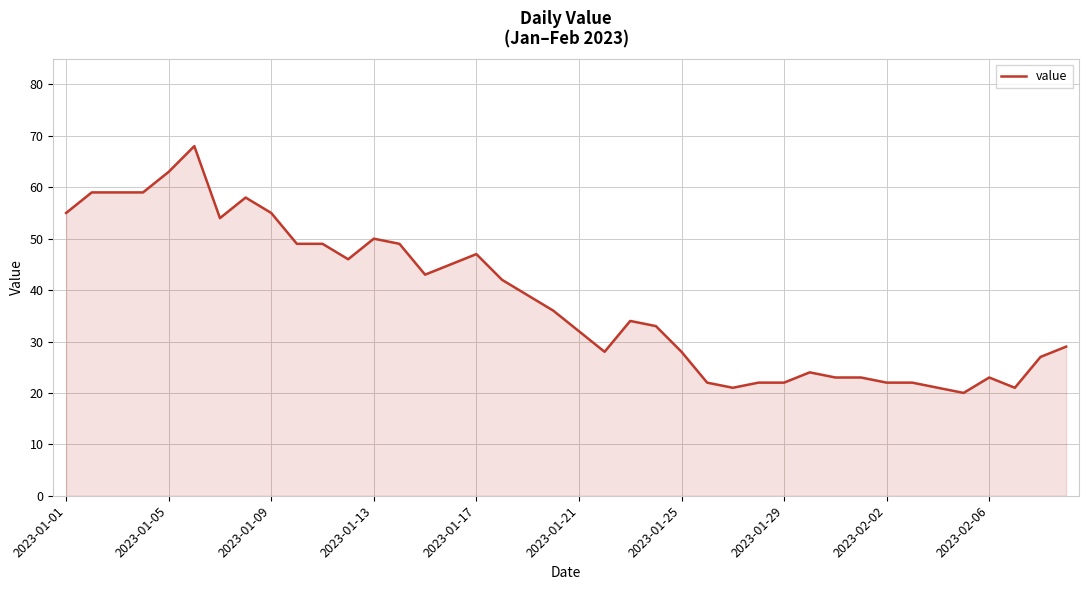

What is the minimum value shown in the chart?

20